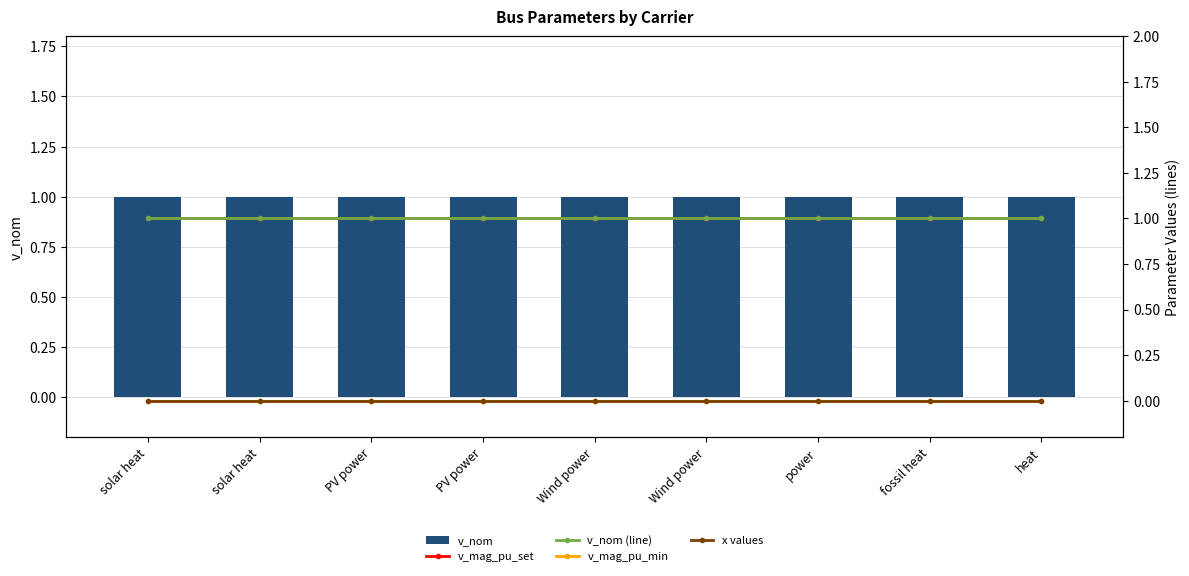

Is the value of v_mag_pu_min at solar heat greater than the value of x values at Wind power?

No